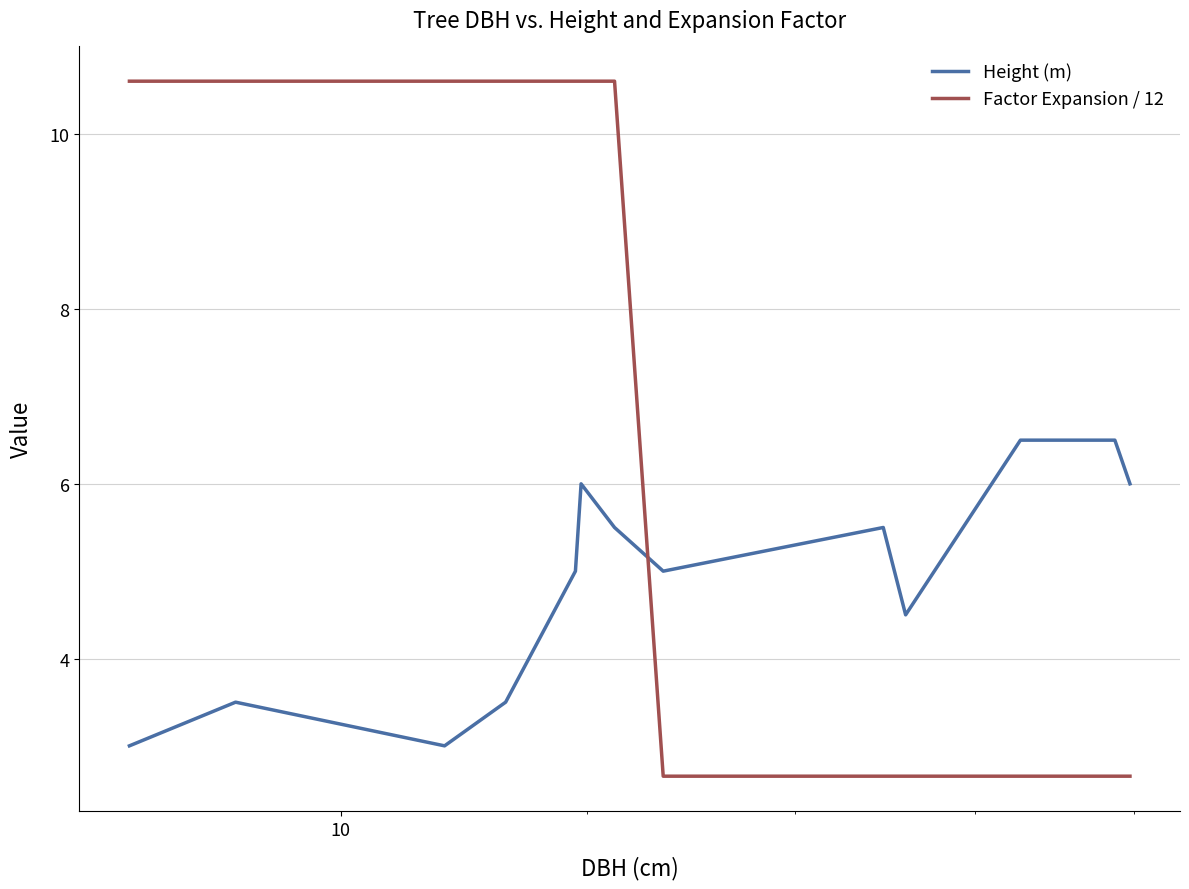

Rank the series by their maximum value, from highest to lowest.

Factor Expansion / 12, Height (m)